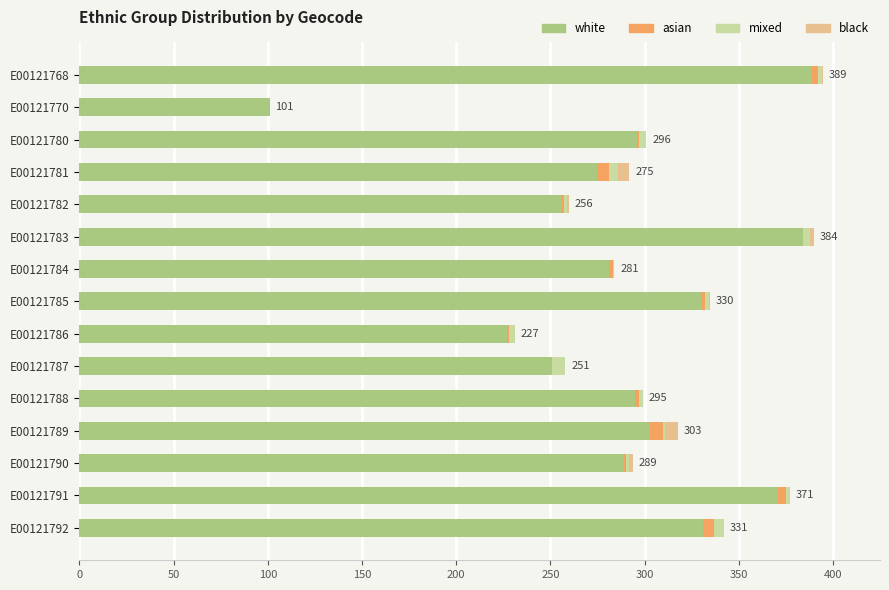

True or false: white has a value of 101 at E00121770.

True